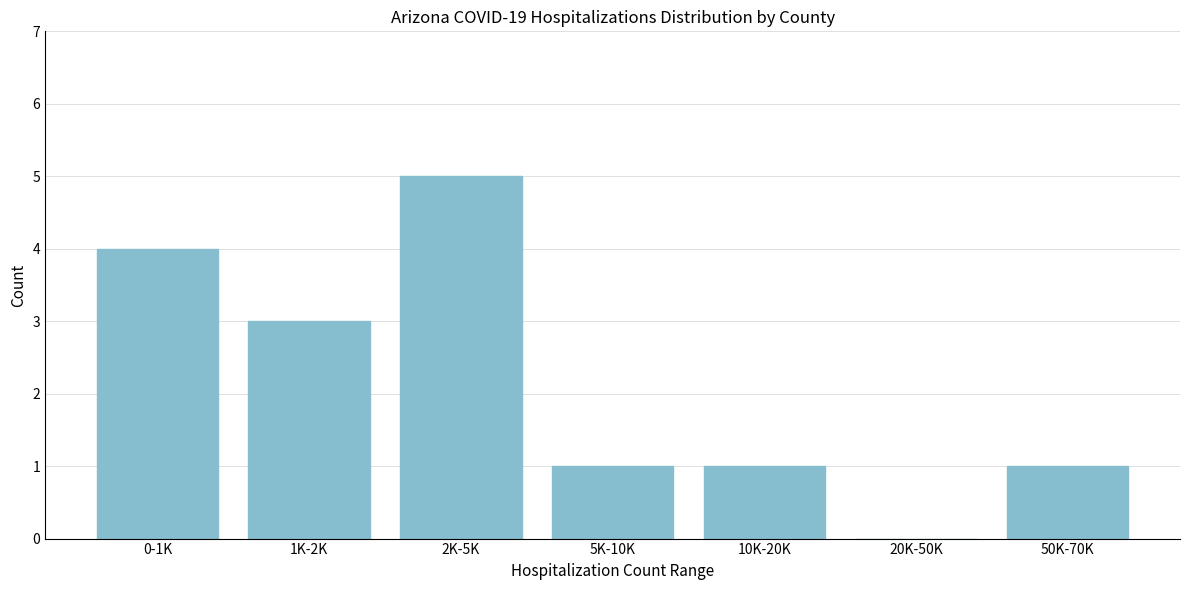

Reading left to right, extract all data points from this chart.

0-1K=4	1K-2K=3	2K-5K=5	5K-10K=1	10K-20K=1	20K-50K=0	50K-70K=1